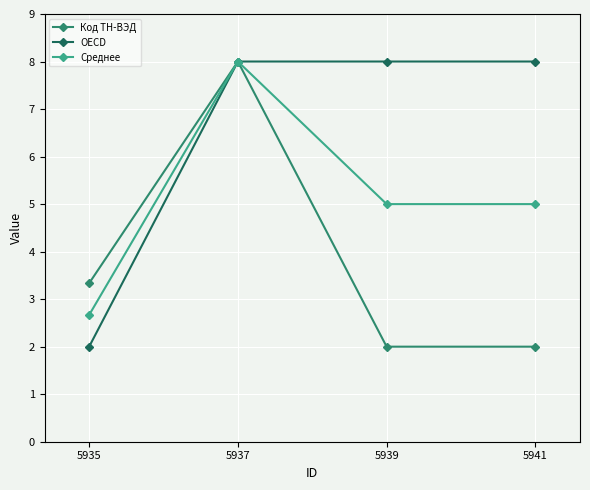

What is the total value across all series at 5935?

8.0